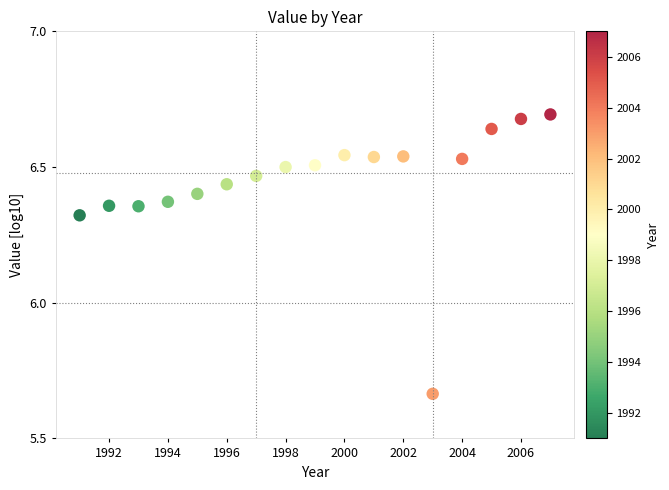

What is the range of X values (max minus min)?

16.0